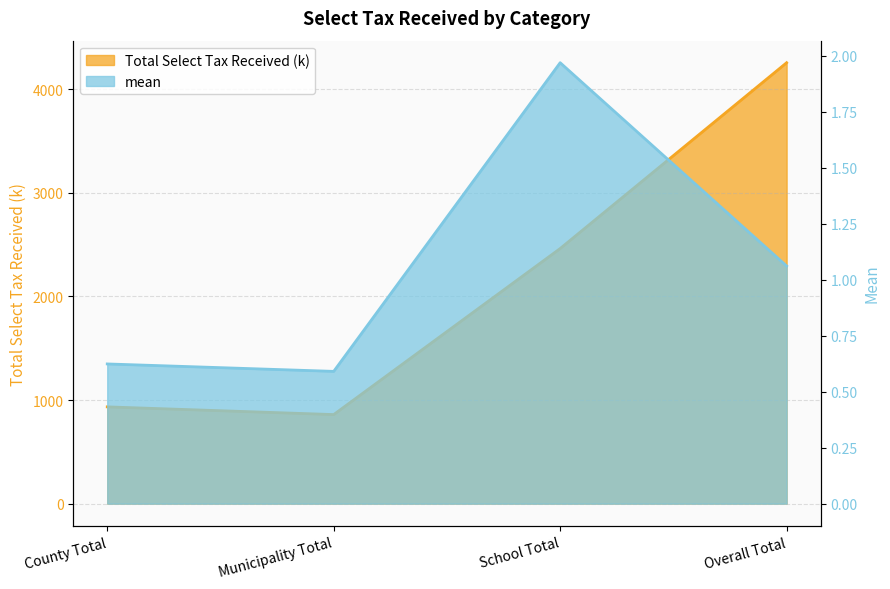

Is it true that Total Select Tax Received (k) equals 2462.9 at School Total?

True